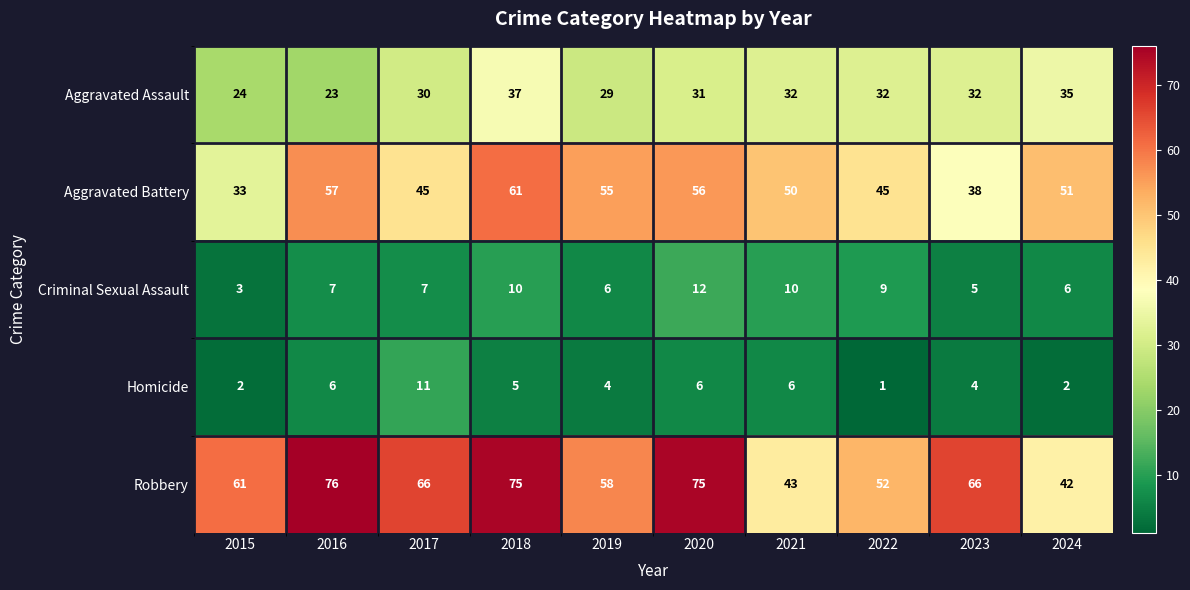

Where does the Homicide series first go above 5?

2016